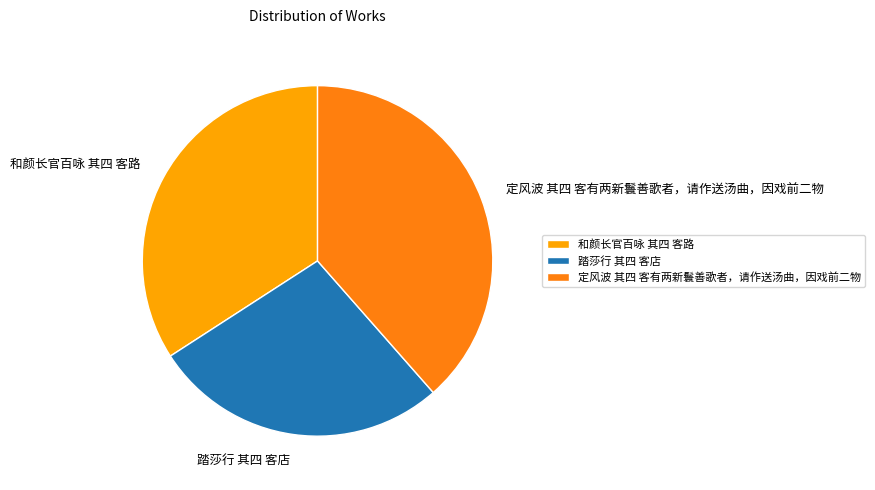

Rank the categories by value from highest to lowest.

定风波 其四 客有两新鬟善歌者，请作送汤曲，因戏前二物, 和颜长官百咏 其四 客路, 踏莎行 其四 客店